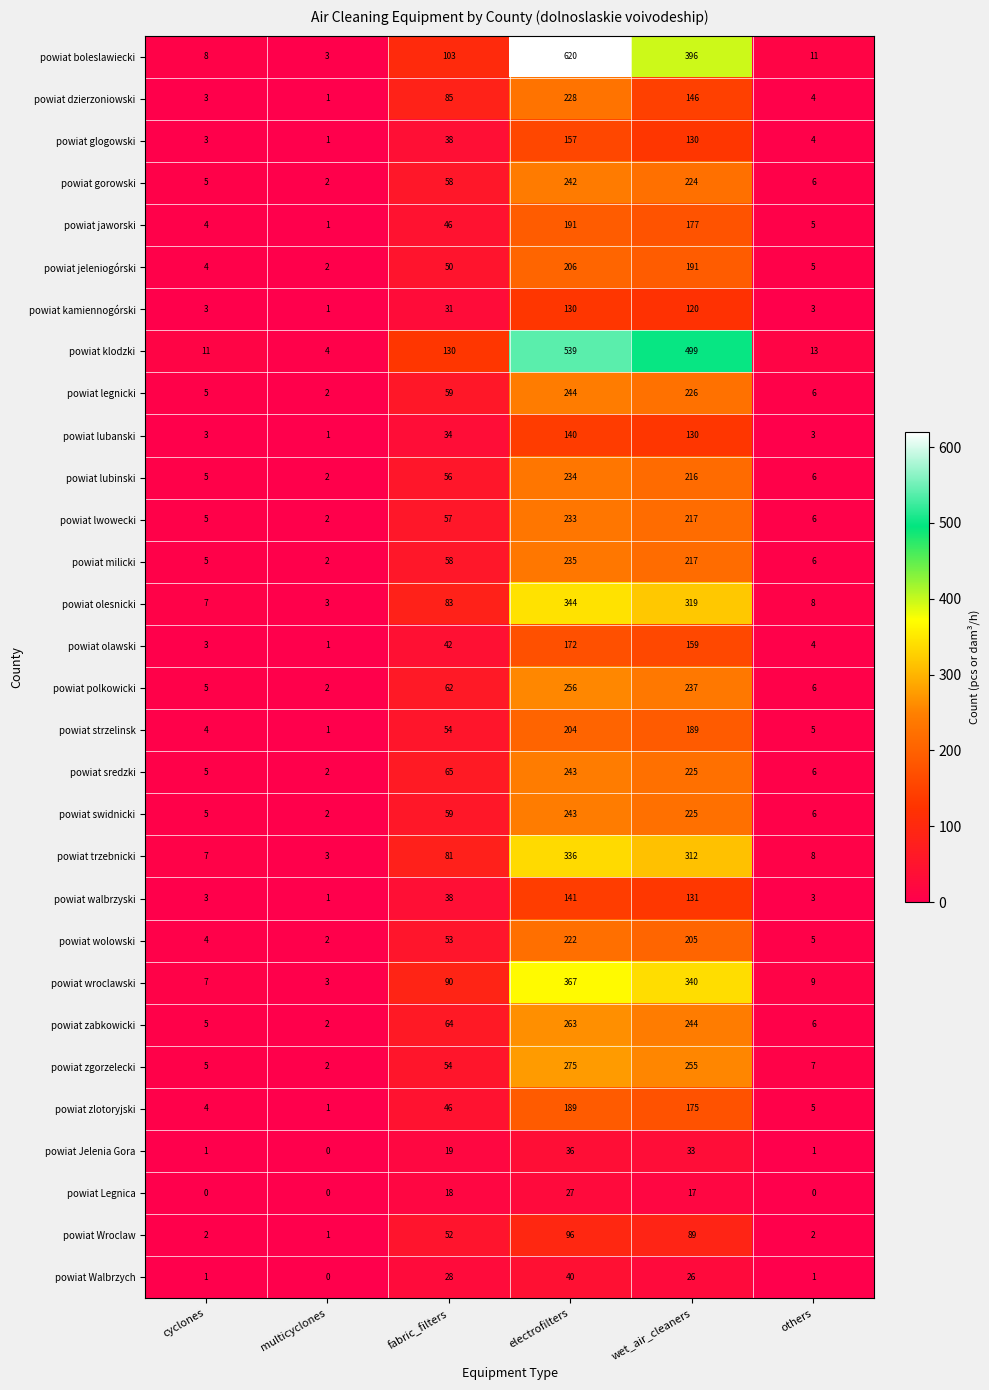

The value of powiat milicki at electrofilters is 98. True or false?

False